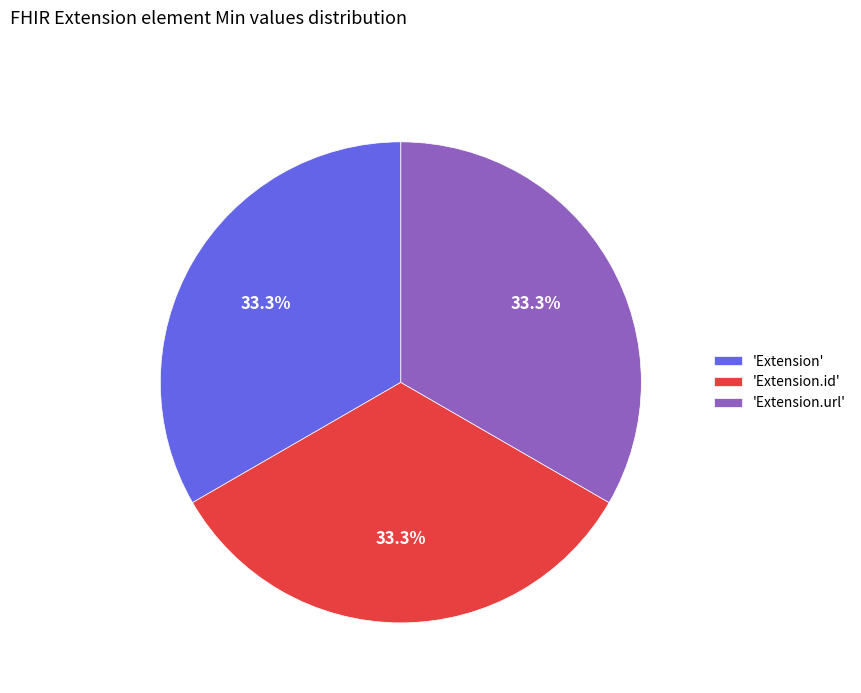

Count the number of slices in the pie.

3